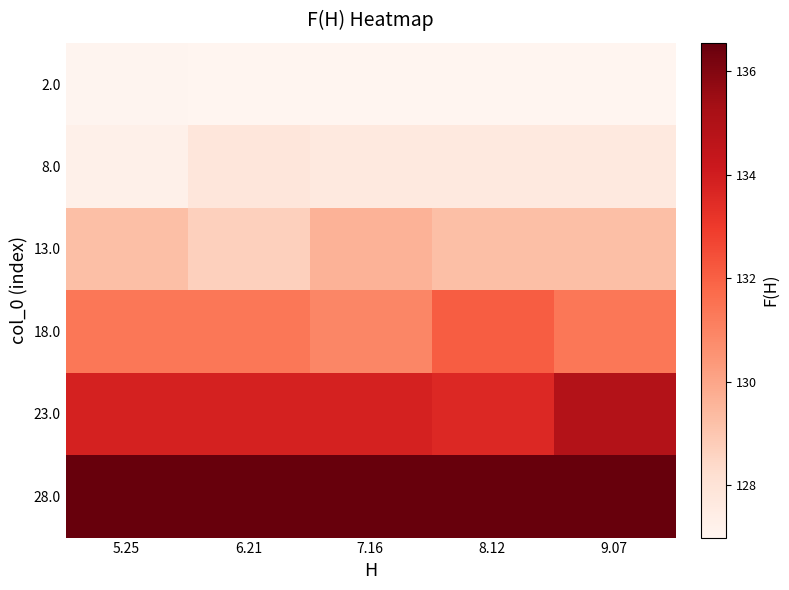

How many series are shown in this chart?

6